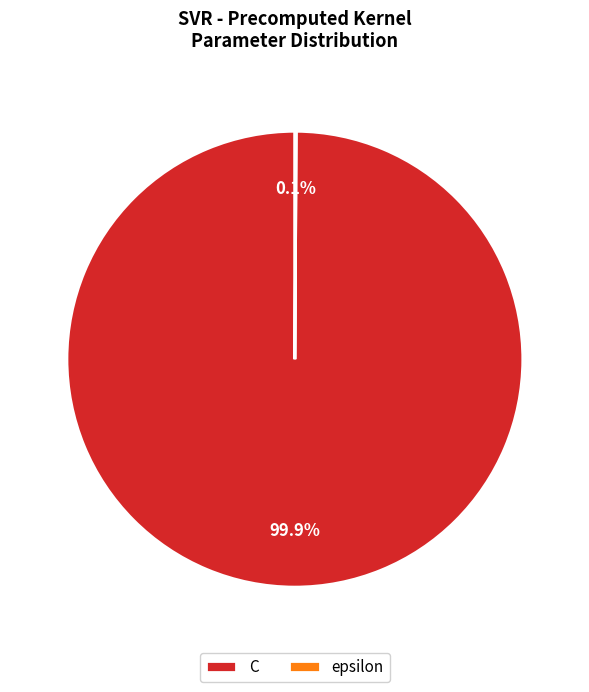

To the nearest percent, what percentage of the pie is C?

100%